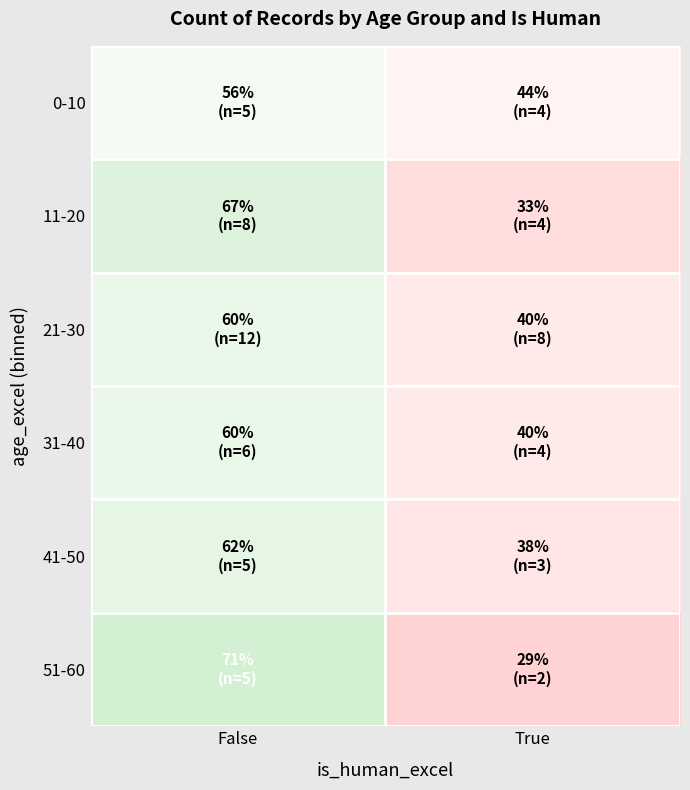

Reading left to right, list all the values displayed in this chart.

0-10: False=55.6	True=44.4
11-20: False=66.7	True=33.3
21-30: False=60.0	True=40.0
31-40: False=60.0	True=40.0
41-50: False=62.5	True=37.5
51-60: False=71.4	True=28.6